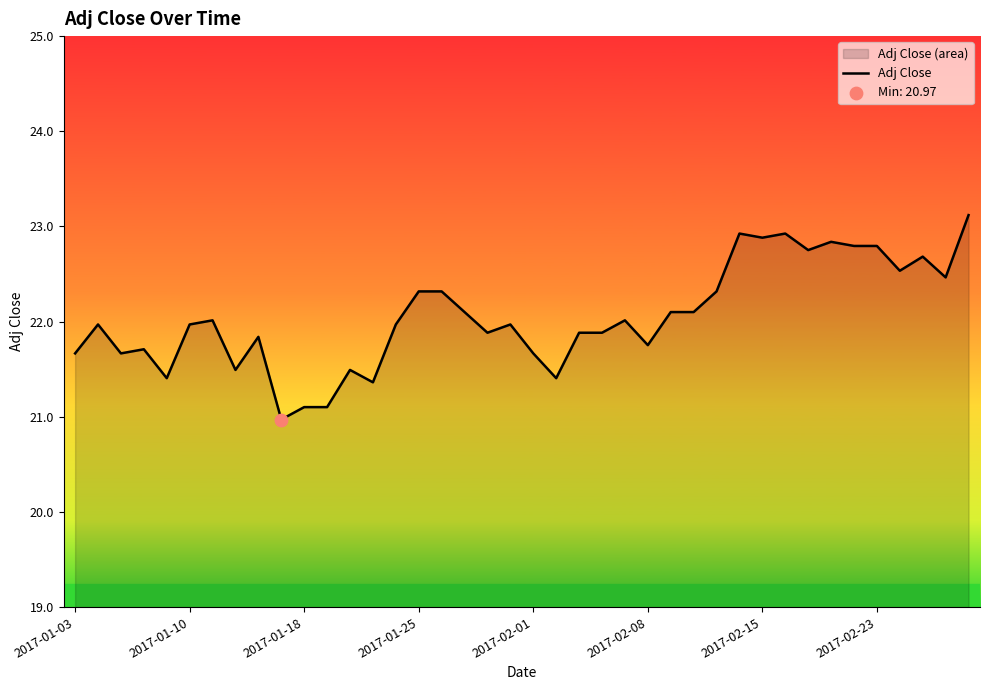

What is the difference between the maximum and minimum values?

2.1